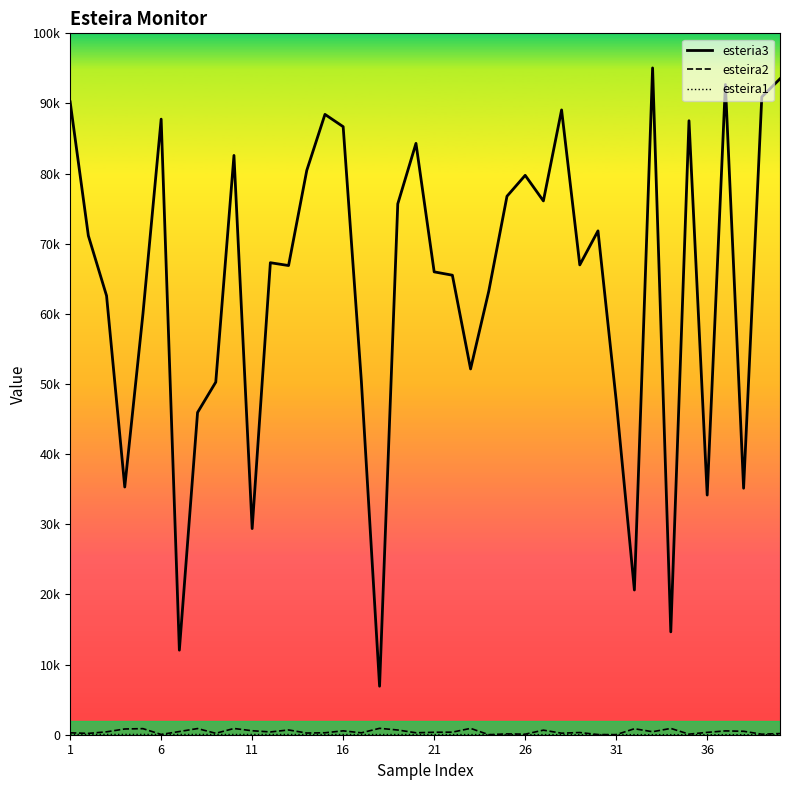

Which series has the widest spread of values?

esteria3